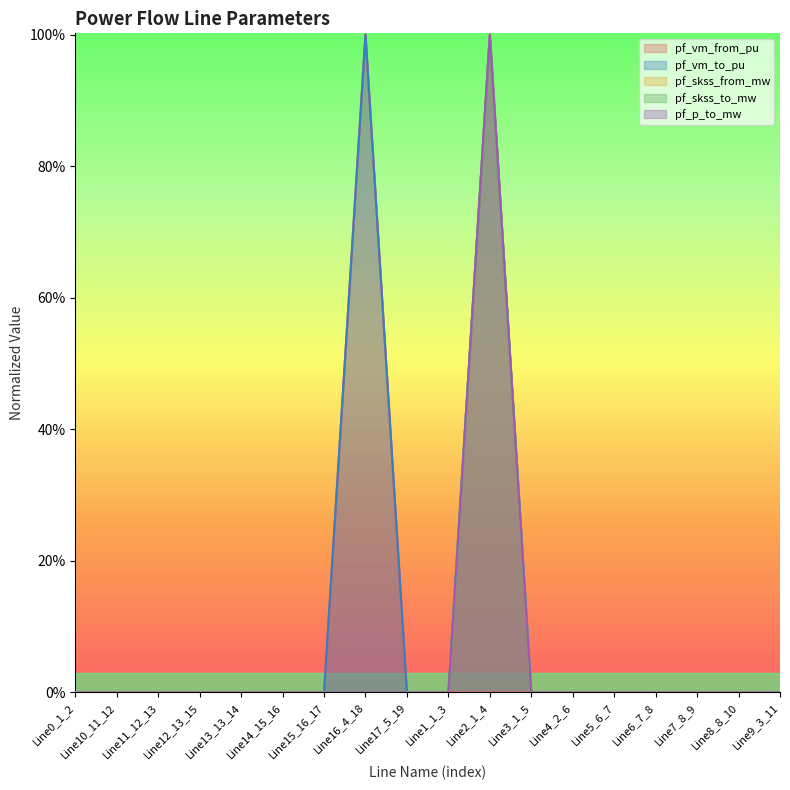

At which category is the sum across all series the highest?

Line2_1_4